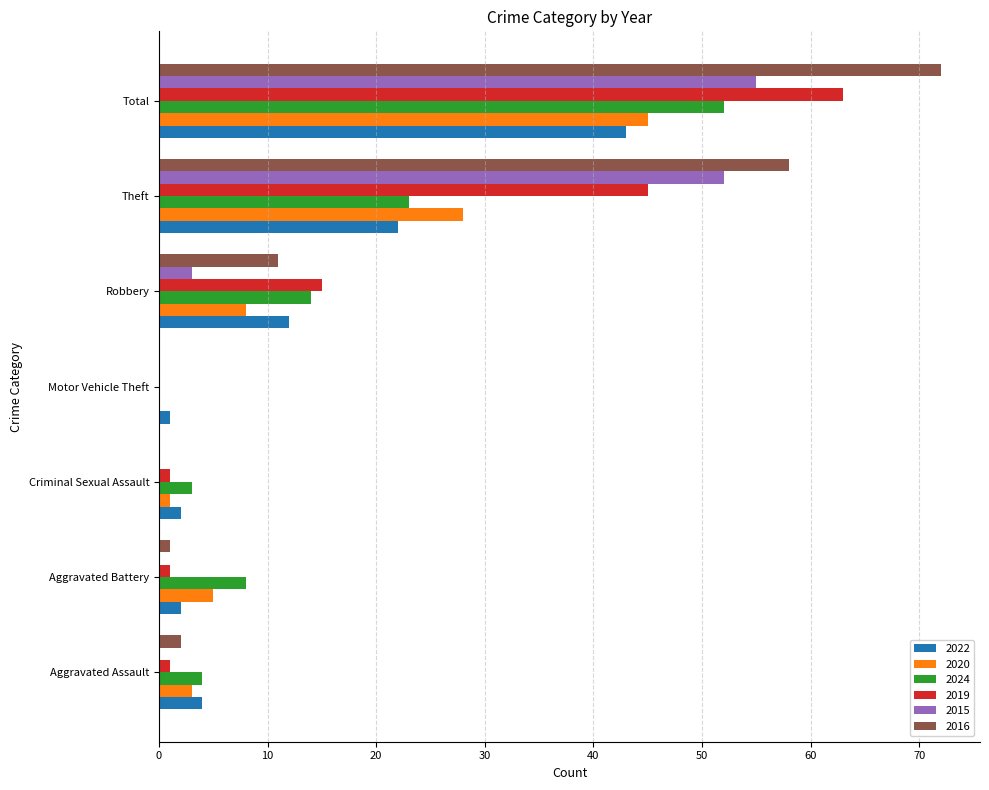

True or false: 2019 has a value of 1 at Criminal Sexual Assault.

True